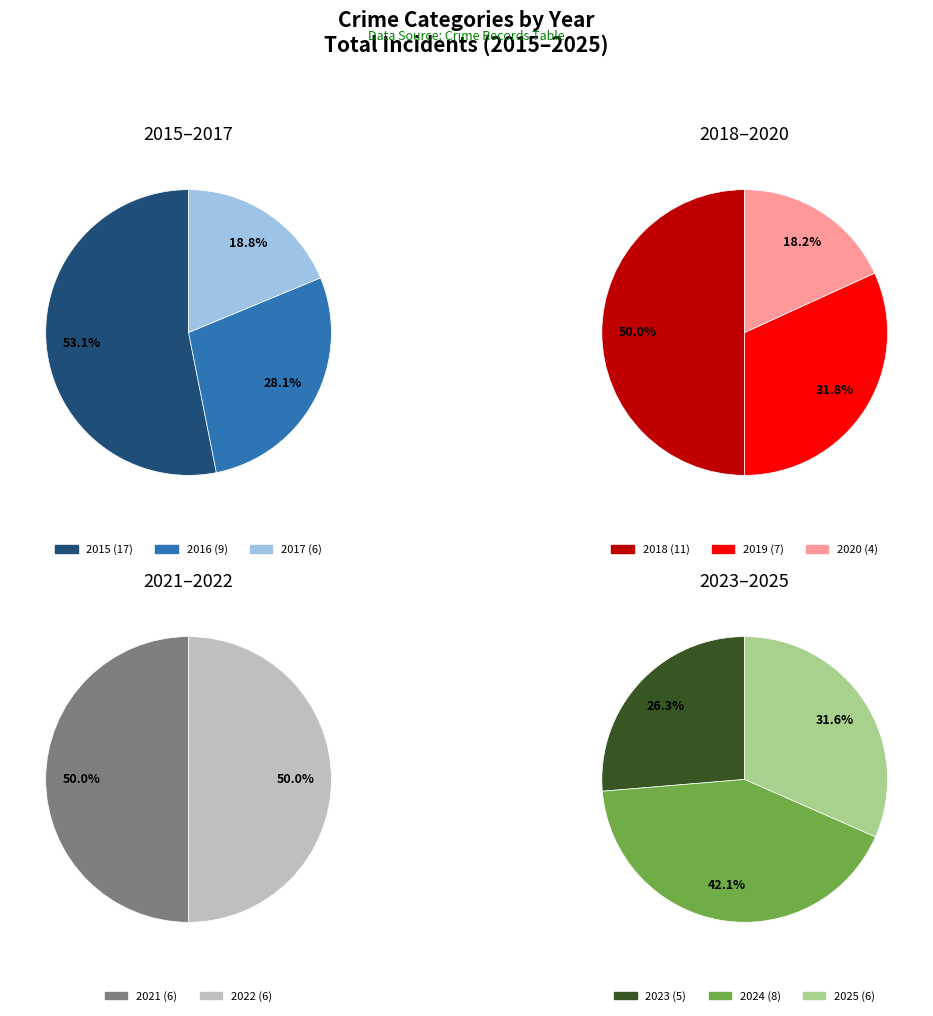

Is 2024 the majority of the pie?

No